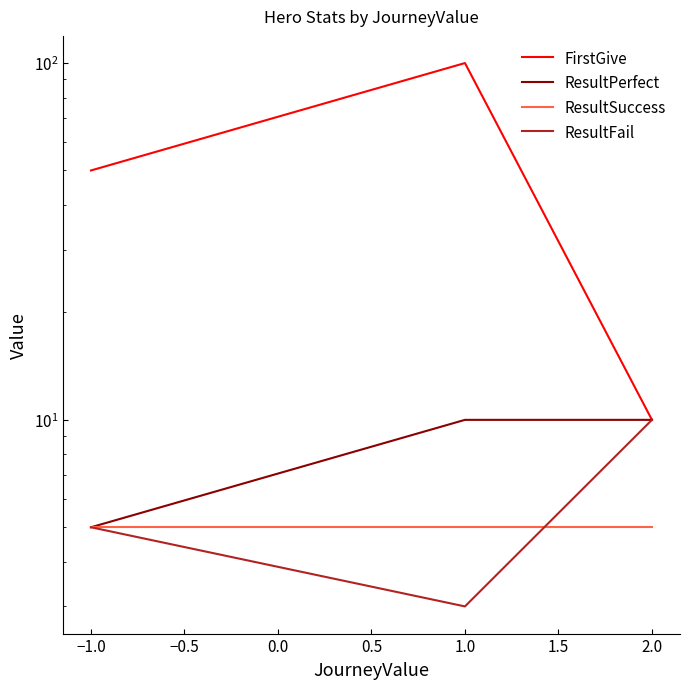

How many data points in FirstGive are less than 50?

1